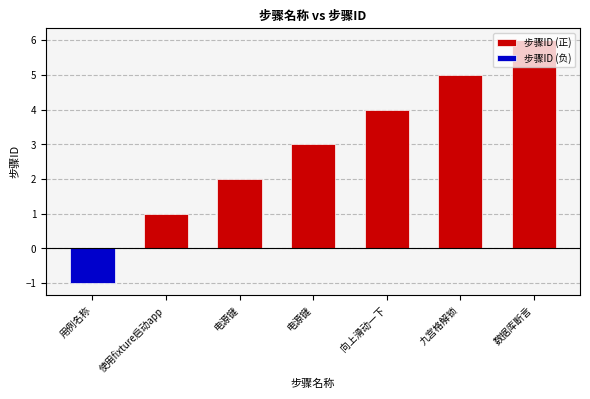

At which category is the sum across all series the highest?

数据库断言